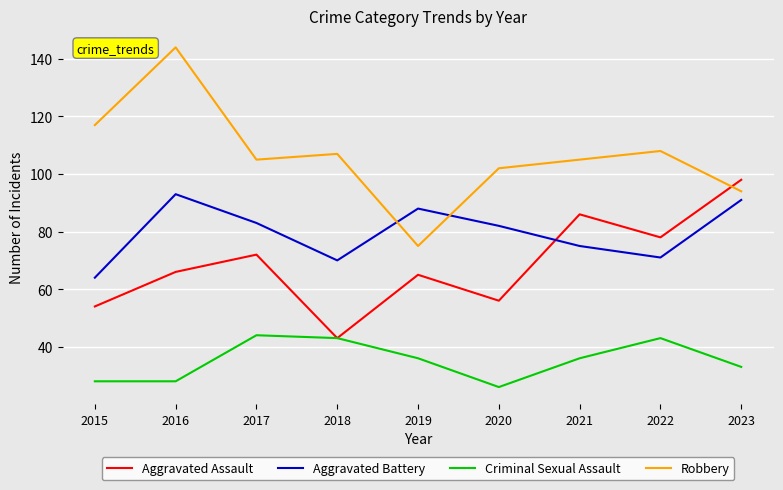

How many times do Aggravated Assault and Aggravated Battery cross each other?

1